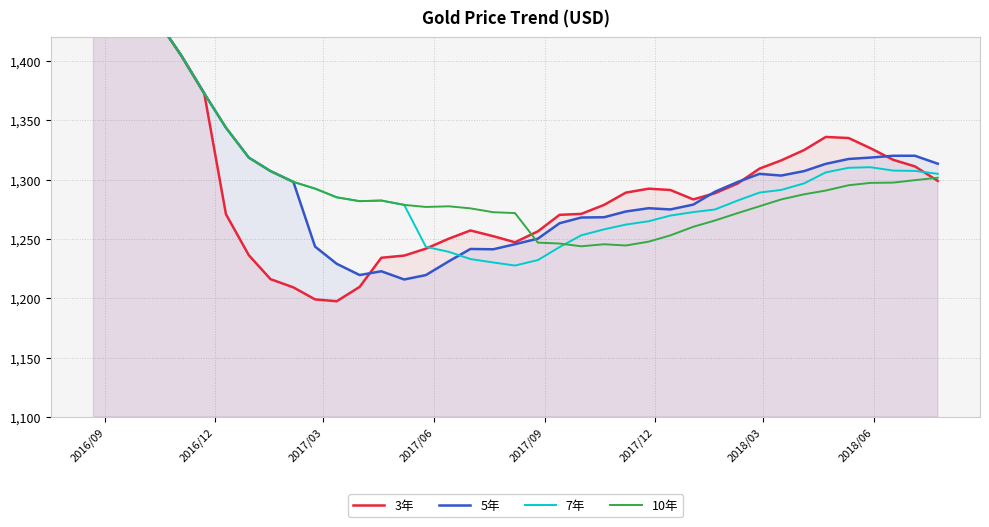

What is the difference between the maximum and minimum values in the 3年 series?

583.4